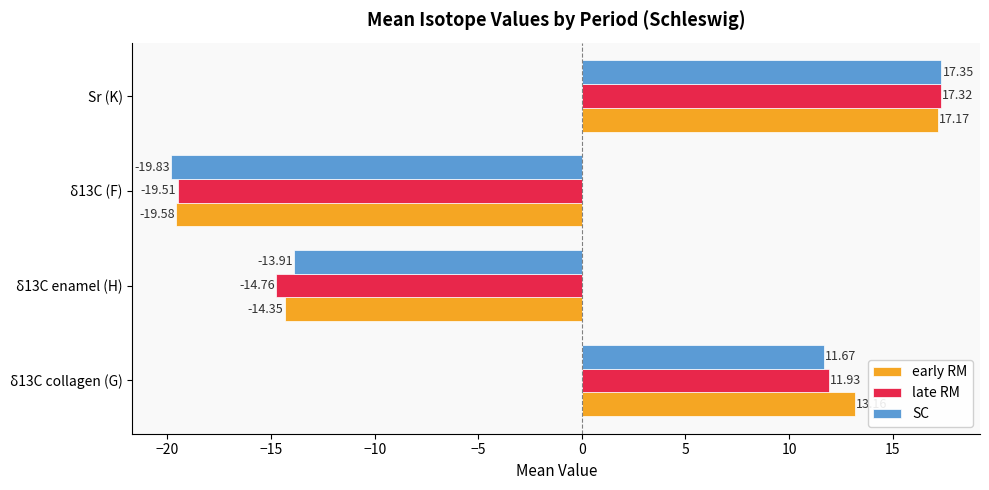

How many values in early RM are above zero?

2